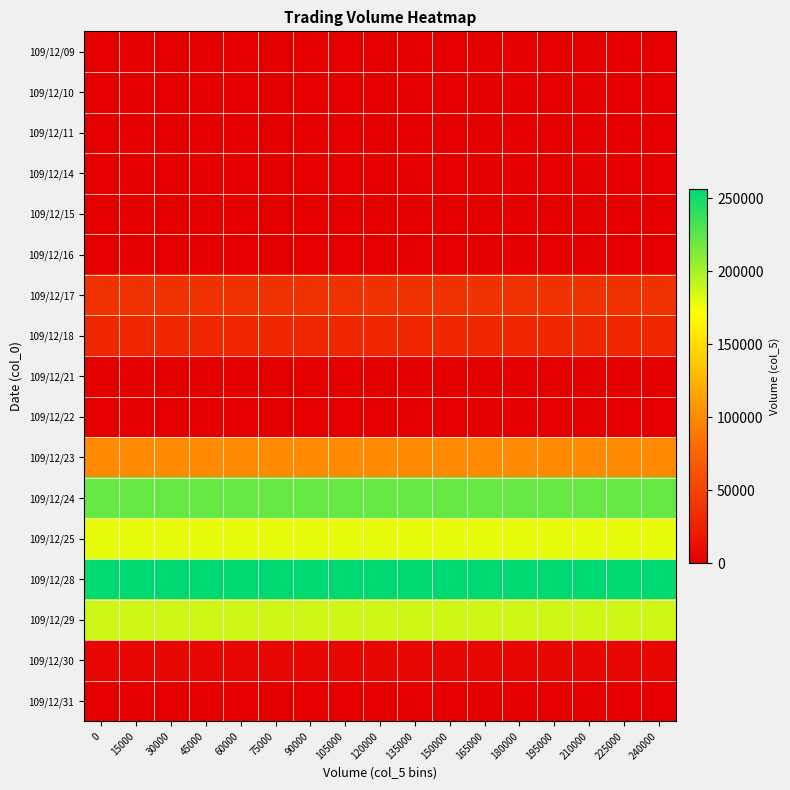

What is the difference between the highest and lowest values at 75000?

256000